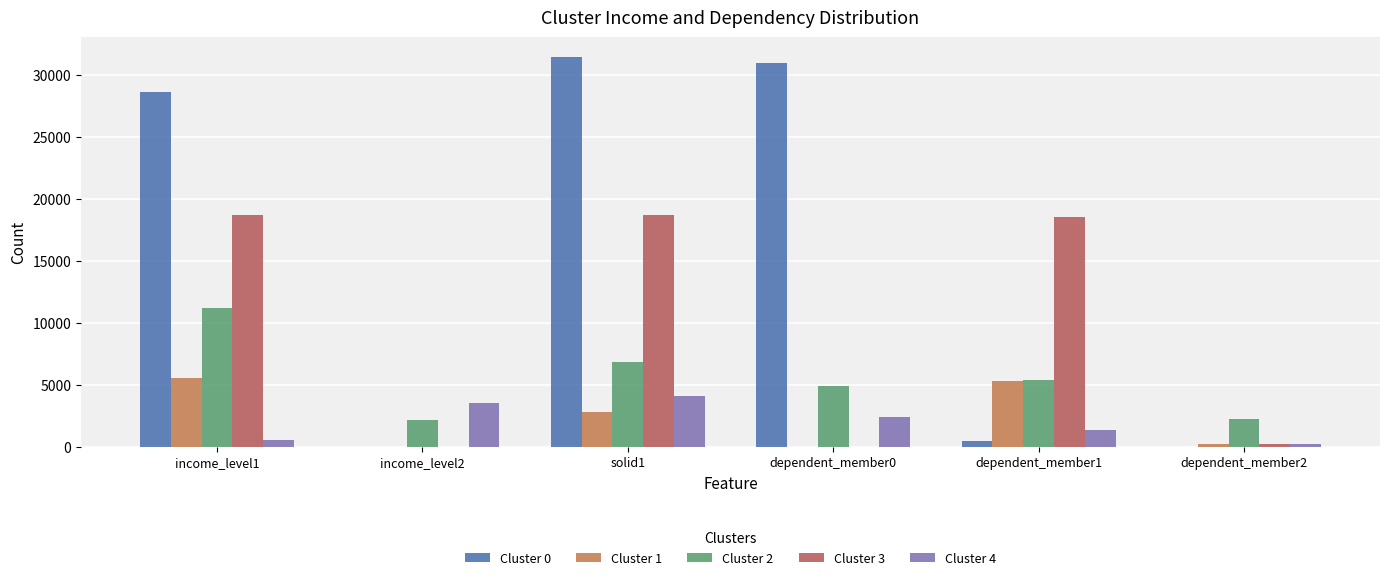

What is the sum of all Cluster 0 values?

91421